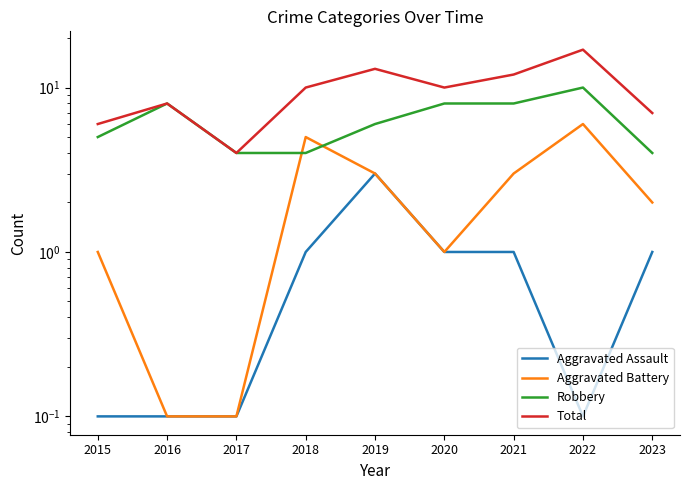

Which series has the widest spread of values?

Total